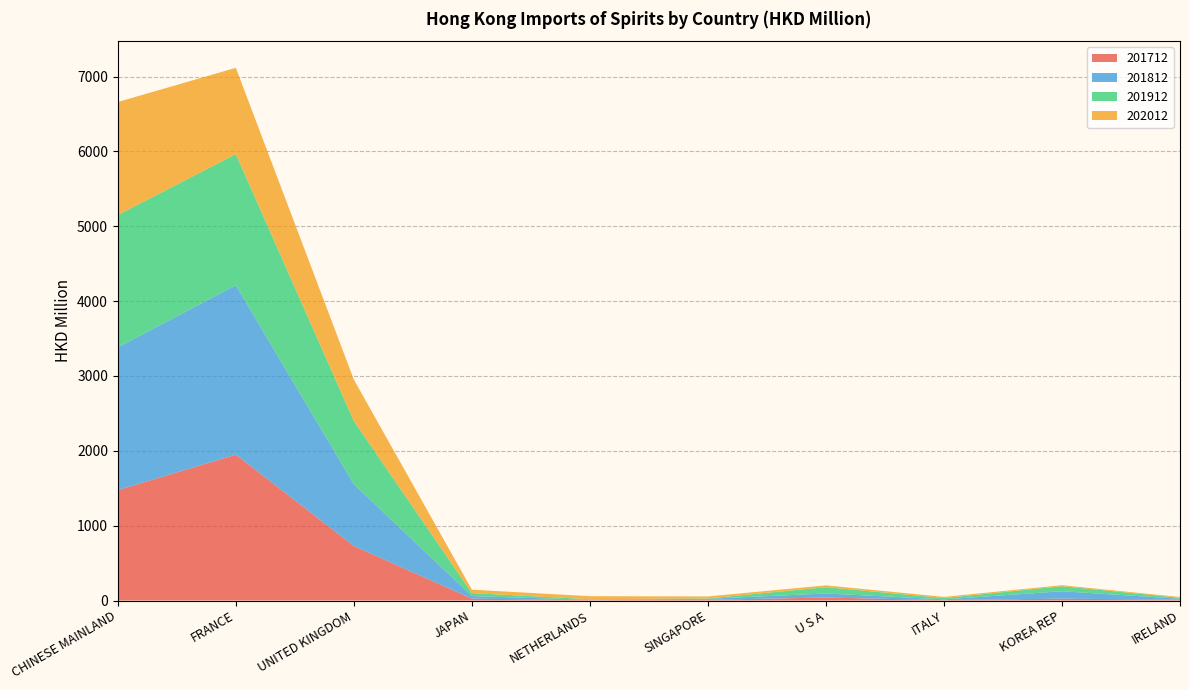

What is the label of the 2nd point from the right?

KOREA REP